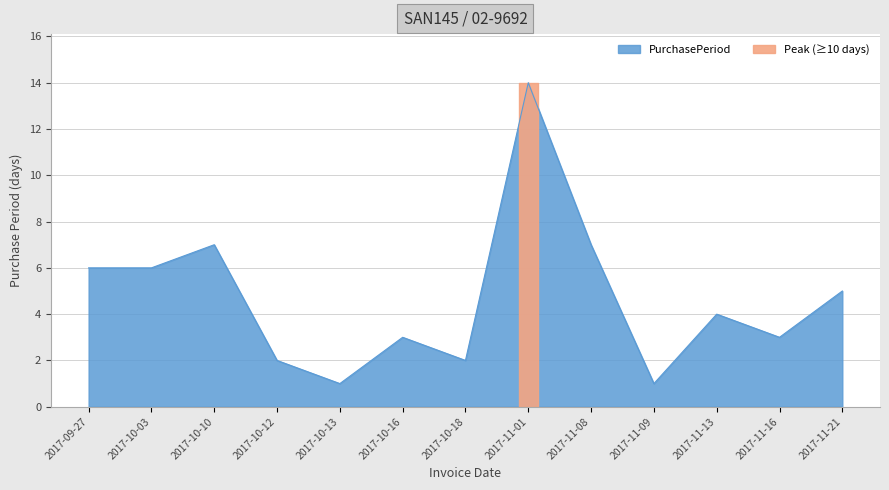

Is it true that the value at 2017-09-27 is 6?

True